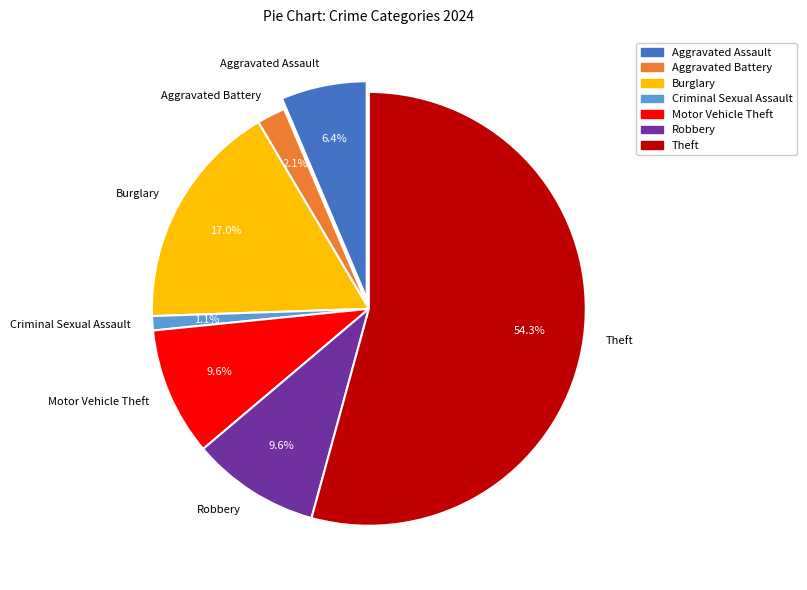

Is the sum of Aggravated Battery and Theft greater than half?

Yes